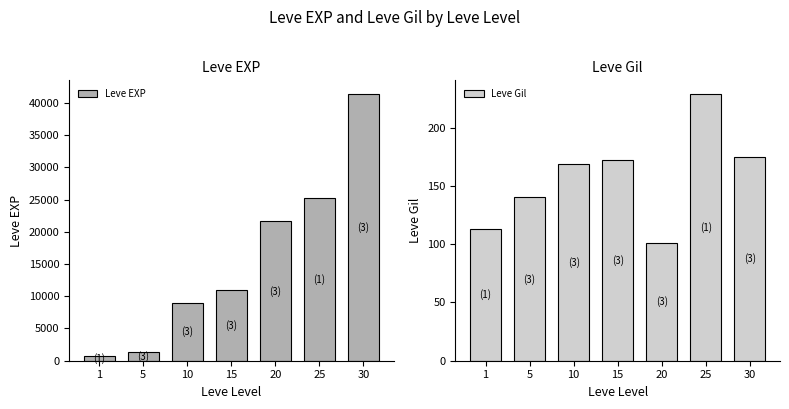

What is the difference between the highest and lowest values at 25?

25021